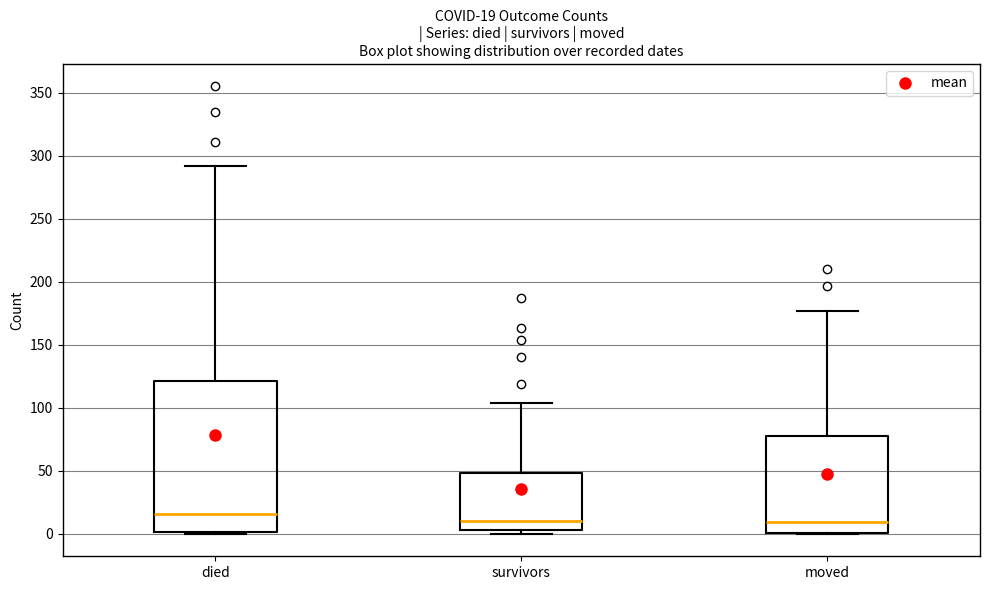

Which box is the tallest, from its lower edge to its upper edge?

died